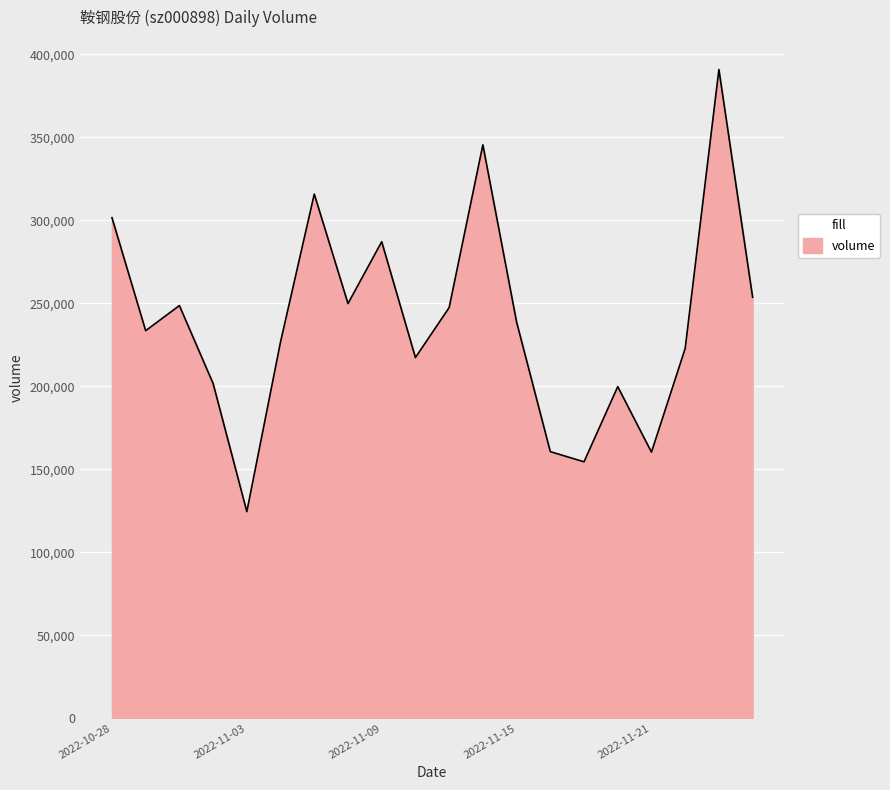

What is the greatest value displayed?

390783